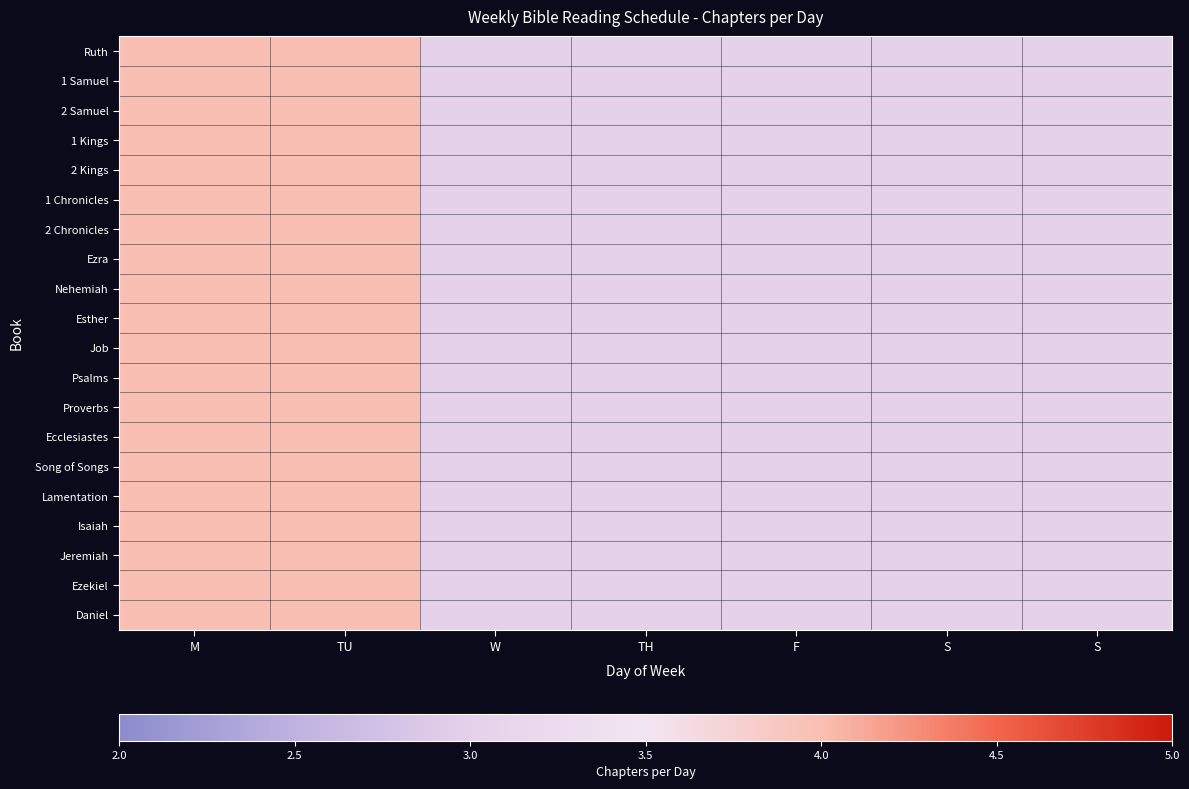

How many series are shown in this chart?

20